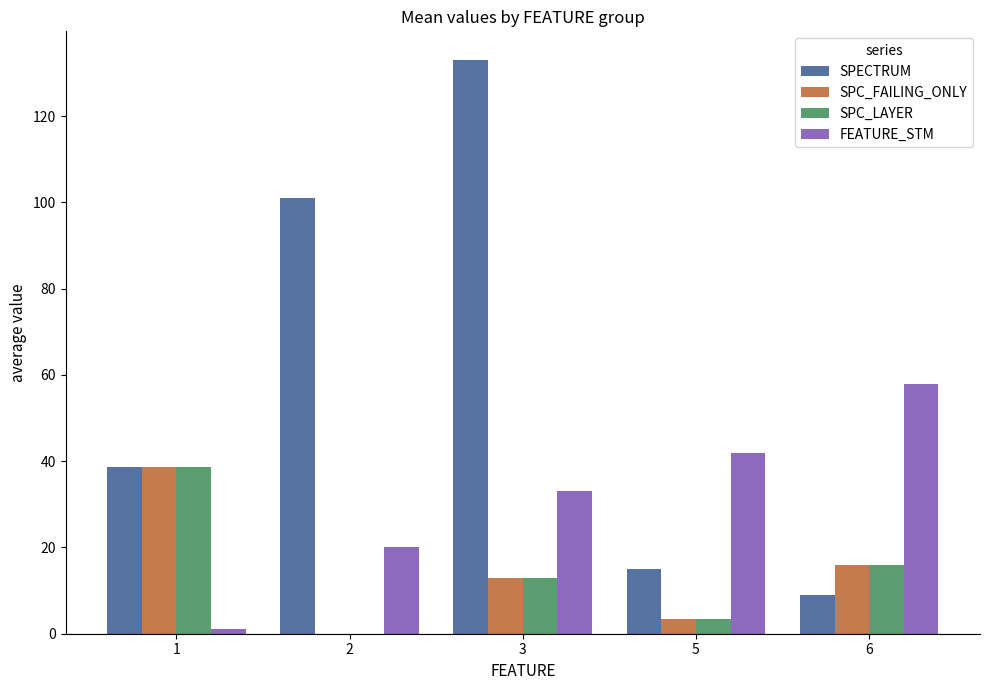

Is it true that FEATURE_STM equals 33.0 at 3?

True